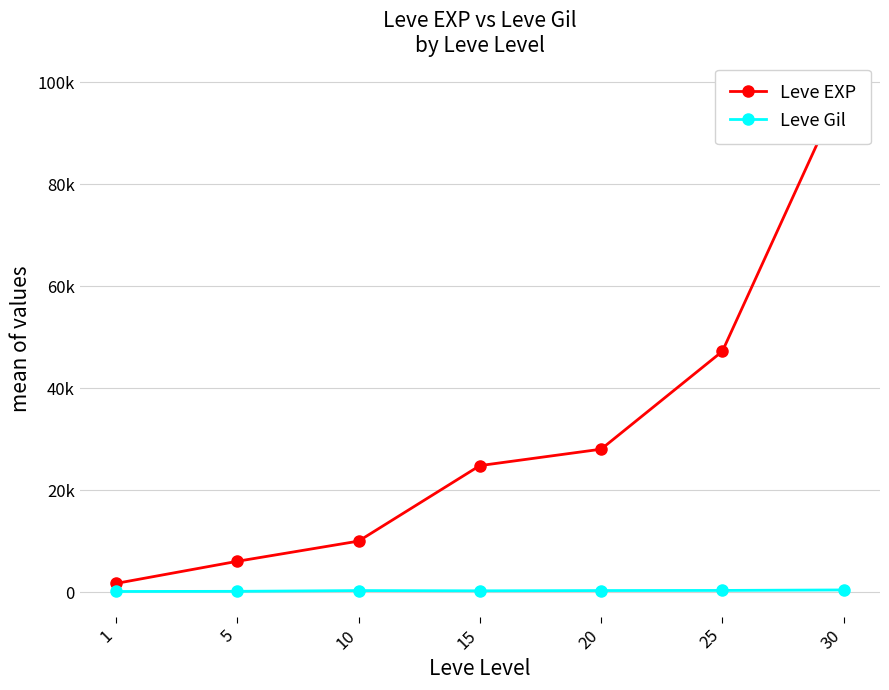

Which series has the largest total across all categories?

Leve EXP